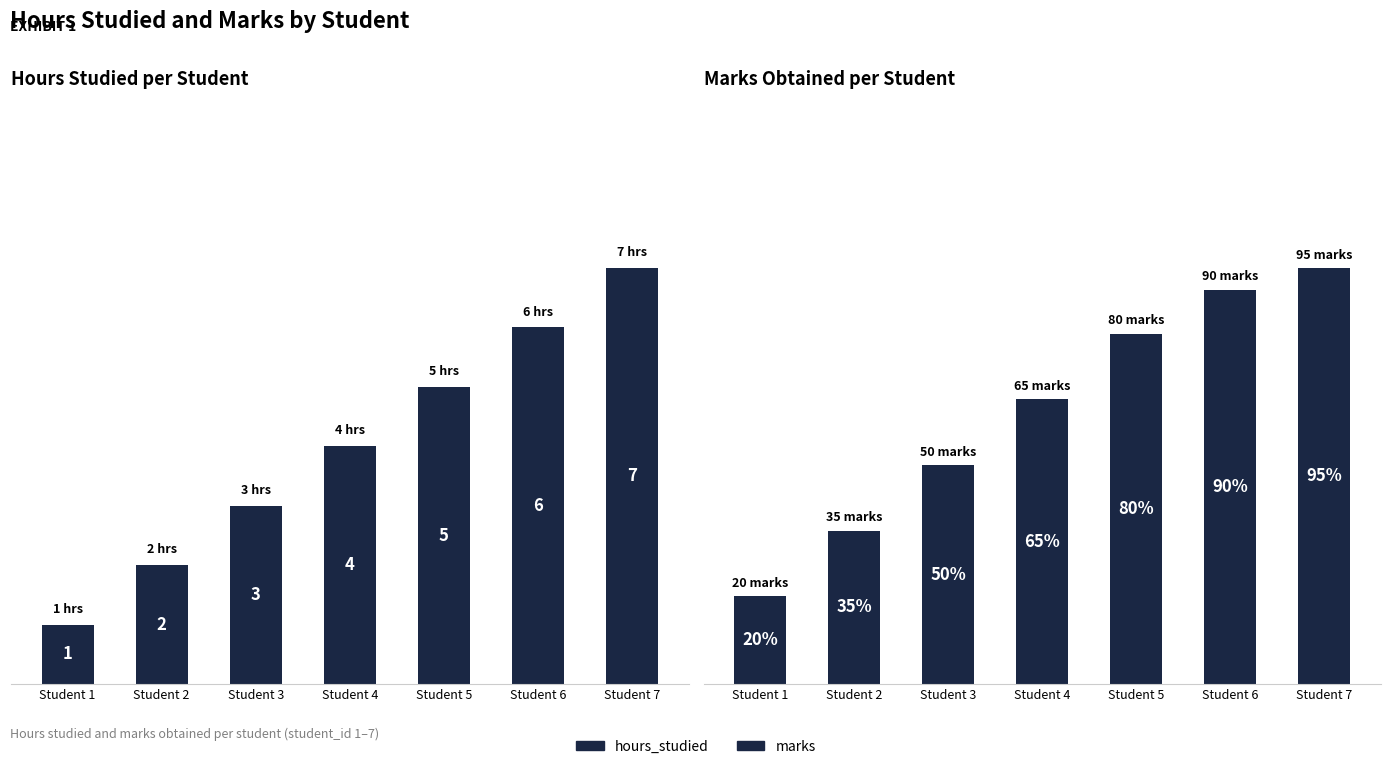

Reading right to left, what are all the values shown in this chart?

hours_studied: Student 7=7	Student 6=6	Student 5=5	Student 4=4	Student 3=3	Student 2=2	Student 1=1
marks: Student 7=95	Student 6=90	Student 5=80	Student 4=65	Student 3=50	Student 2=35	Student 1=20